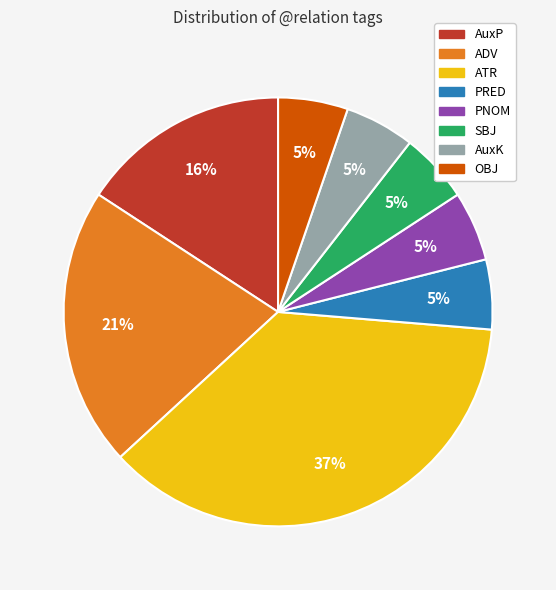

Approximately how many times larger is the value at PRED compared to OBJ?

1.0